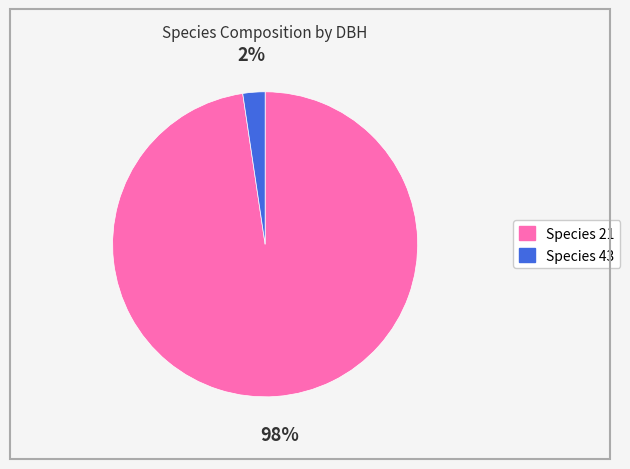

To the nearest percent, what is the average slice percentage?

50%